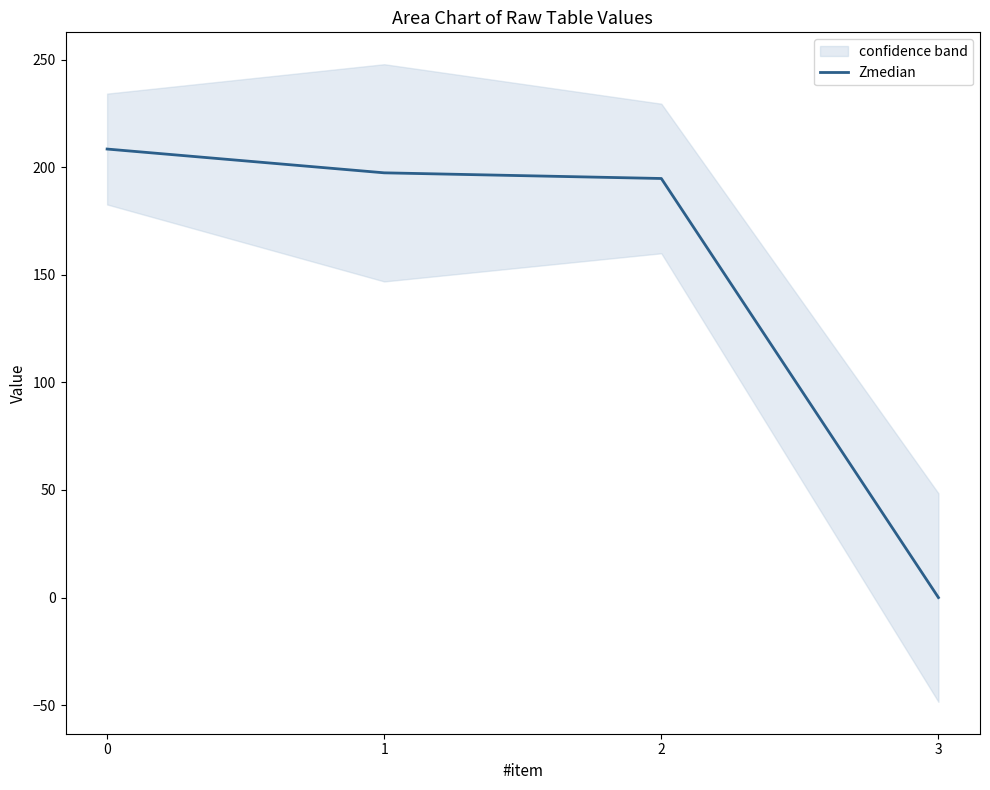

Reading left to right, what are all the values shown in this chart?

0=208.4	1=197.4	2=194.7	3=0.0